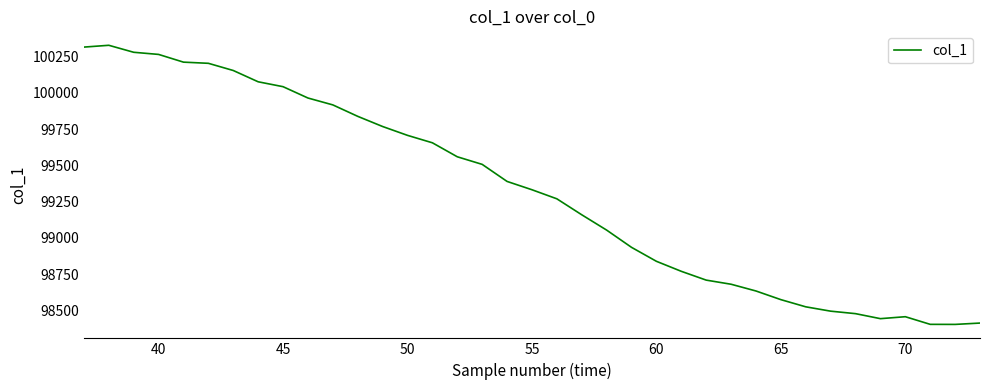

How many lines are shown in the chart?

1